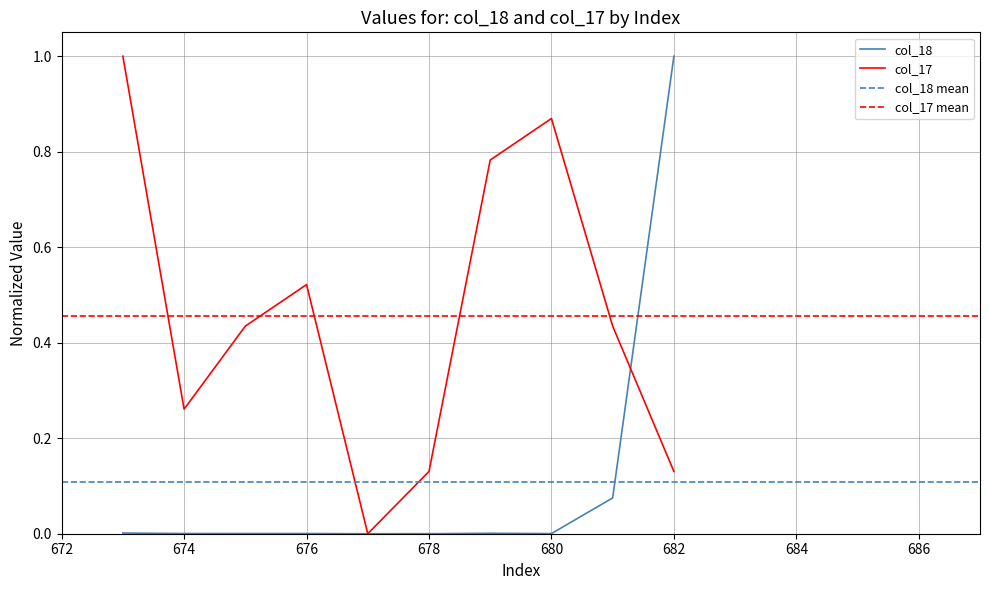

How many positive values does the col_18 series have?

9